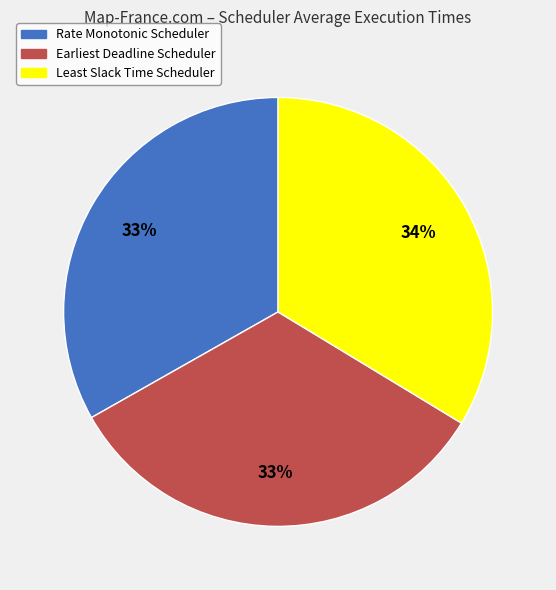

Count the number of slices in the pie.

3